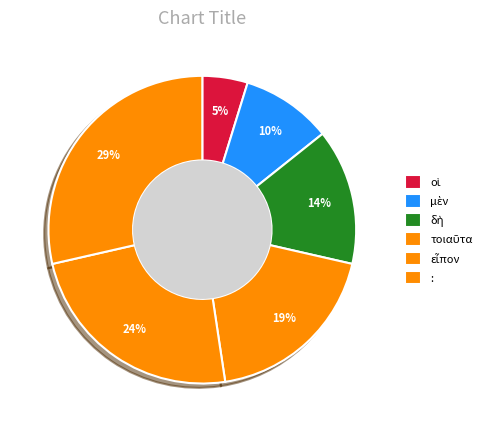

Is it true that οἱ is 1% of the pie?

False